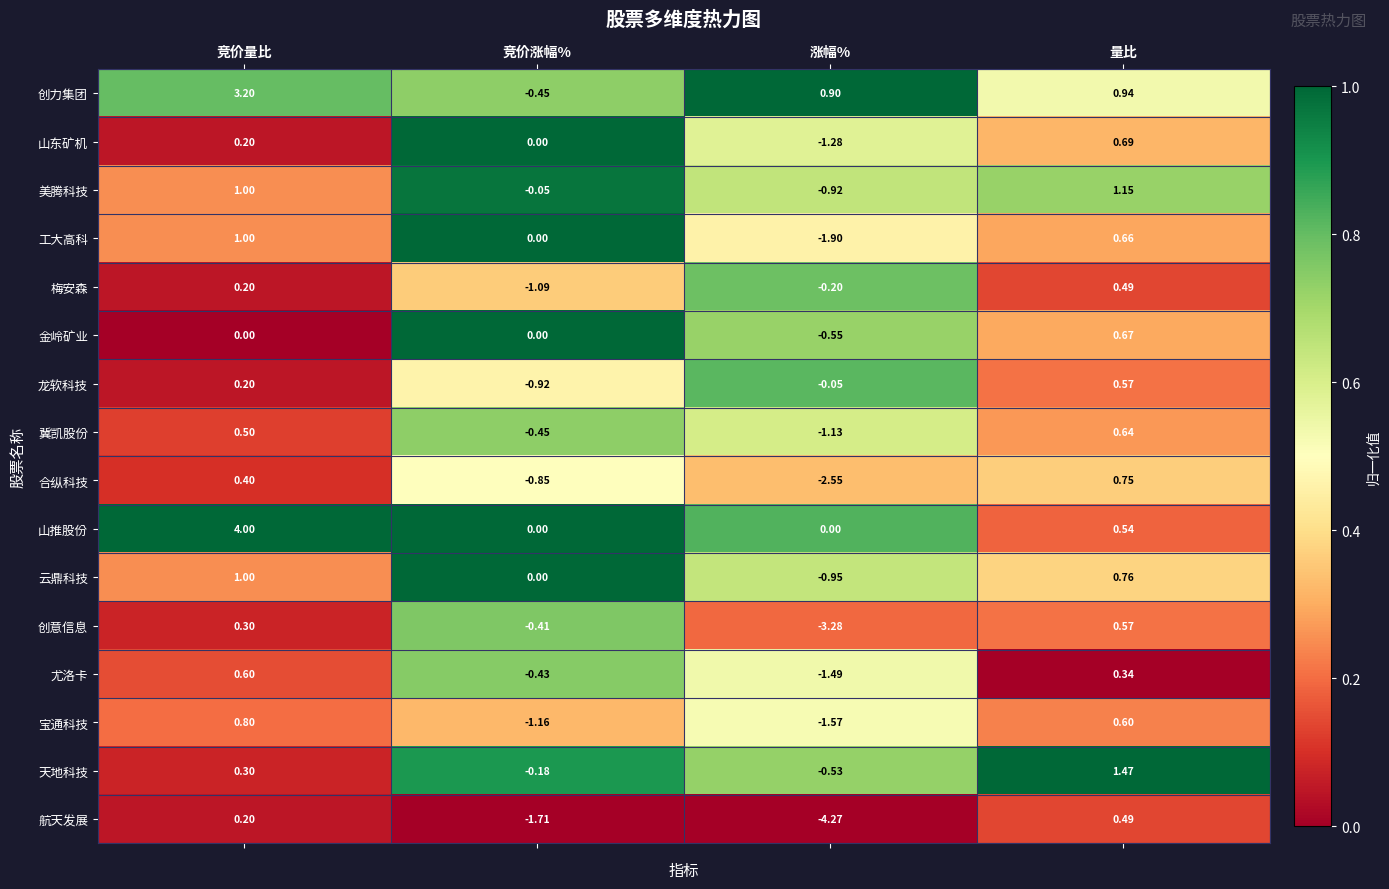

How many distinct data groups are displayed?

16